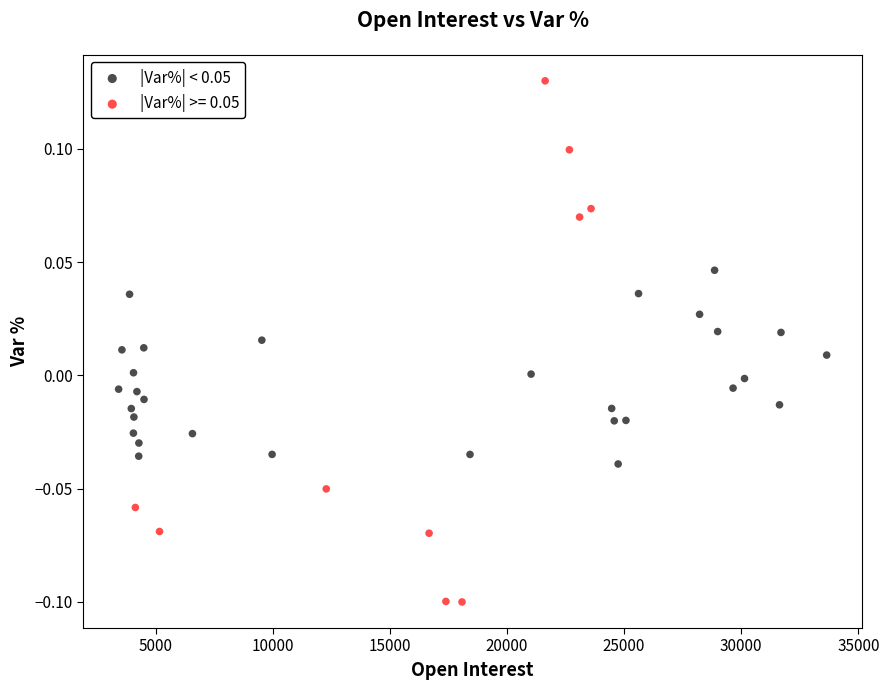

Which series reaches the maximum Y coordinate?

|Var%| >= 0.05